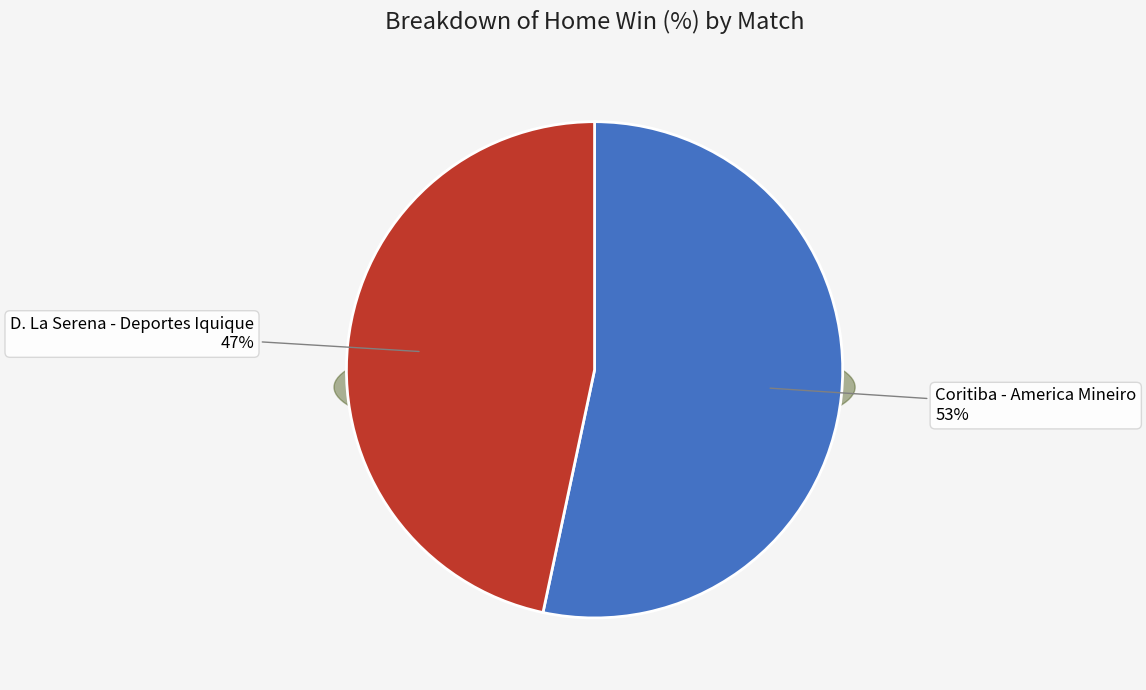

What percentage is the D. La Serena - Deportes Iquique slice, to the nearest percent?

47%